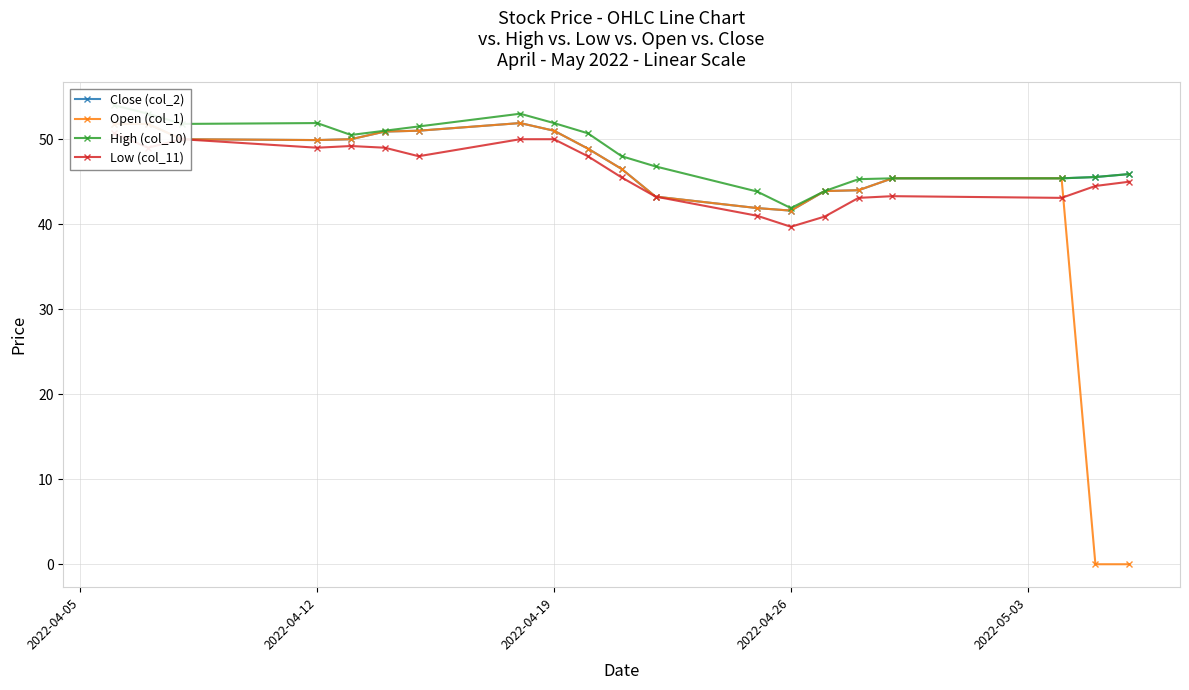

What is the lowest value of the Close (col_2) series?

41.6